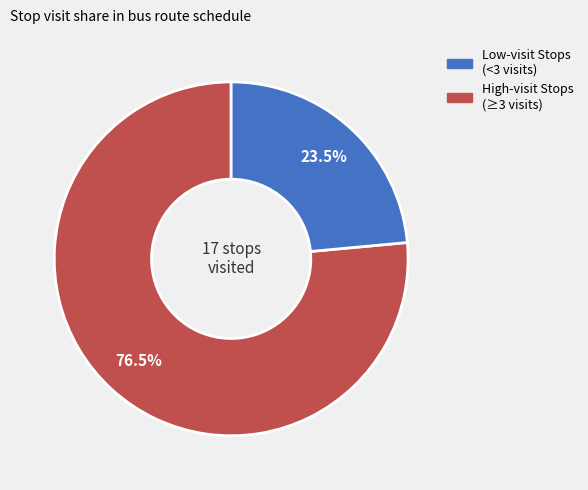

Is there a majority slice in this chart?

Yes